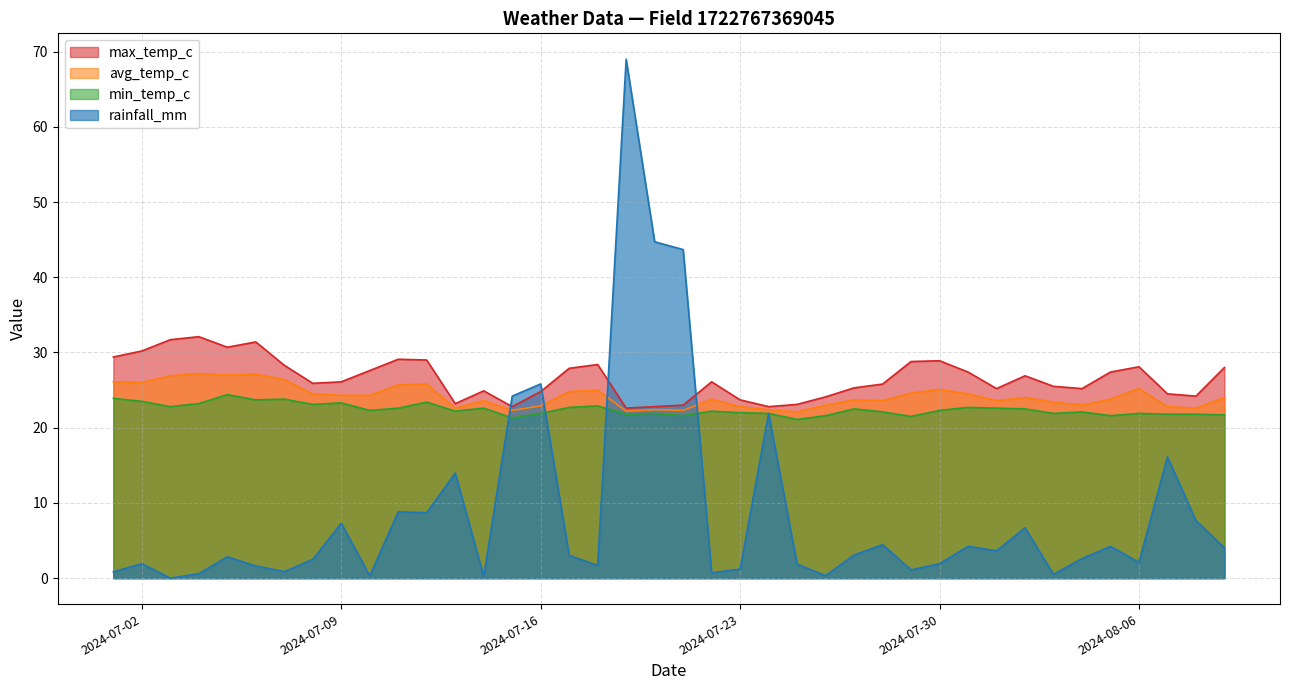

The value of rainfall_mm at 2024-07-04 is 1.1. True or false?

False